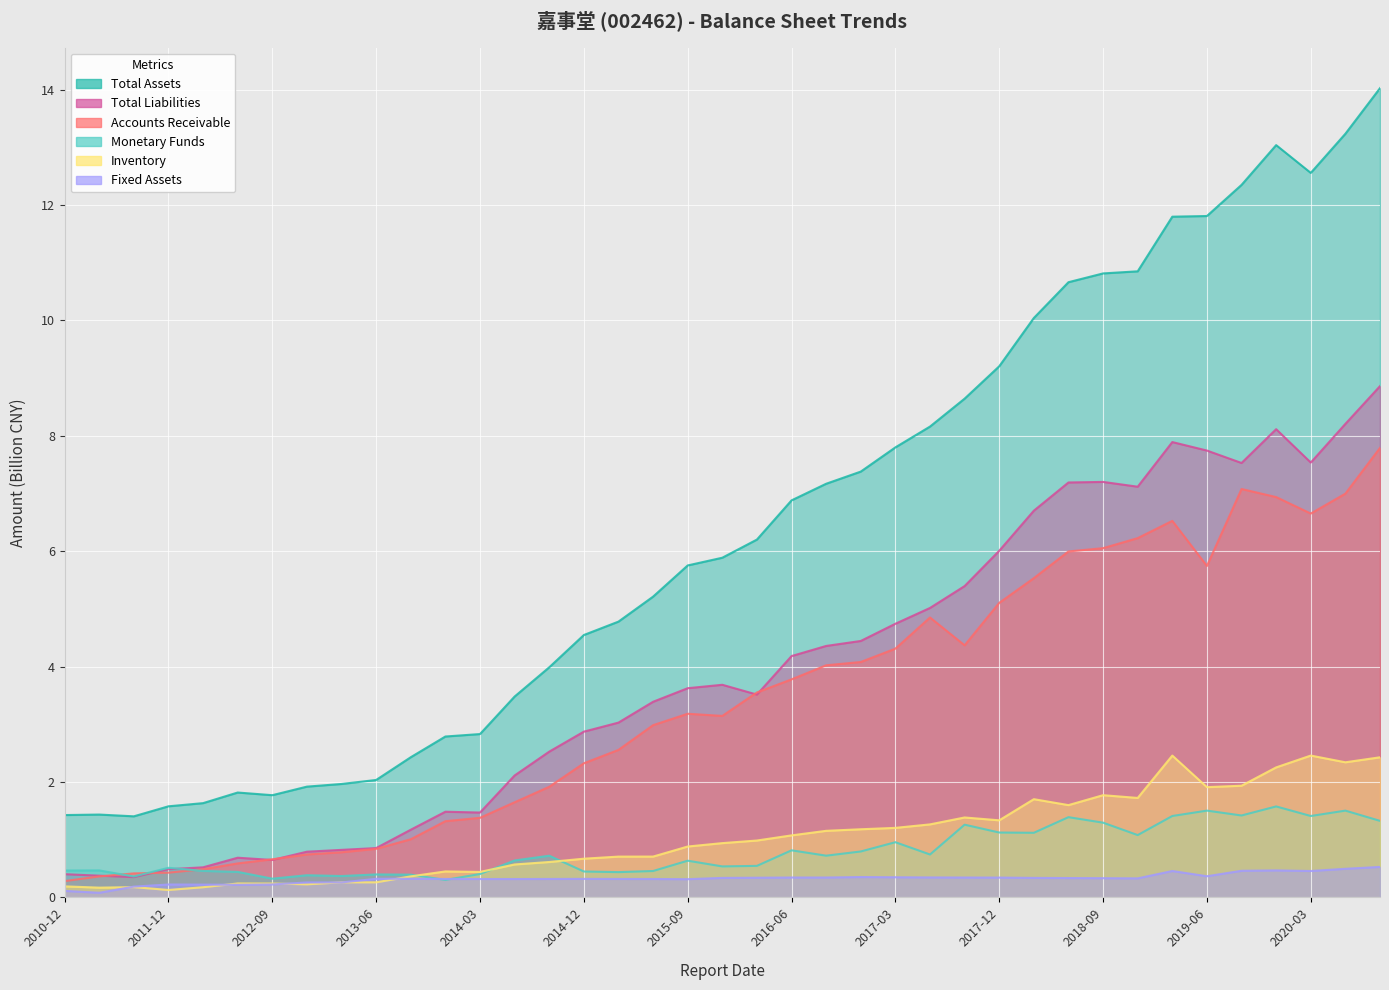

The Accounts Receivable series shows 0.8 at 2013-06. True or false?

True